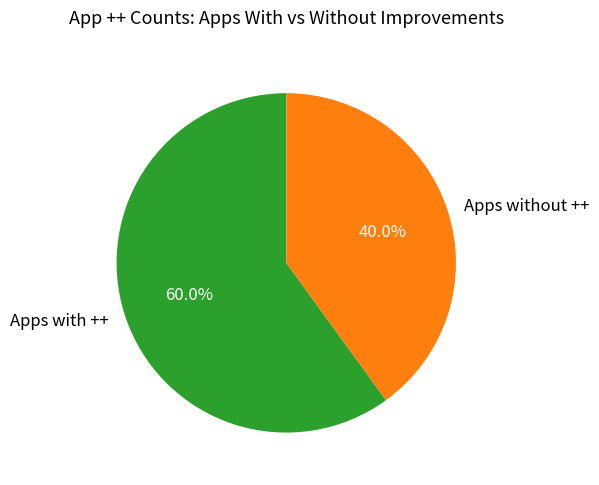

What is the total percentage of Apps with ++ and Apps without ++?

100.0%